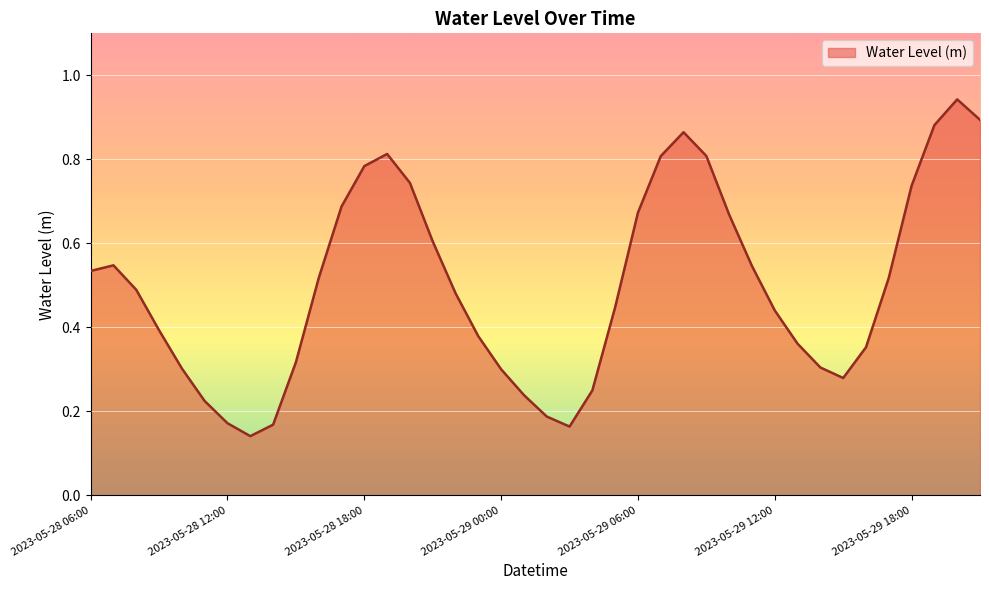

Does the chart have visible grid lines?

Yes